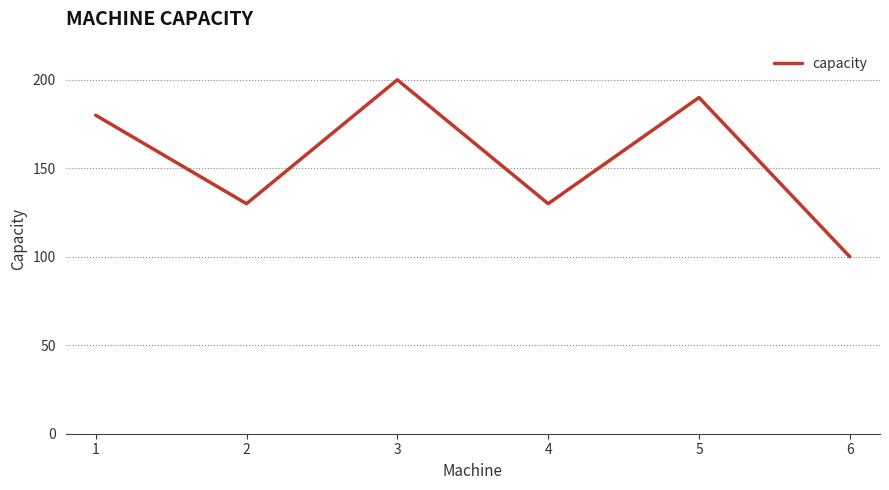

Reading left to right, list all the values displayed in this chart.

1=180	2=130	3=200	4=130	5=190	6=100